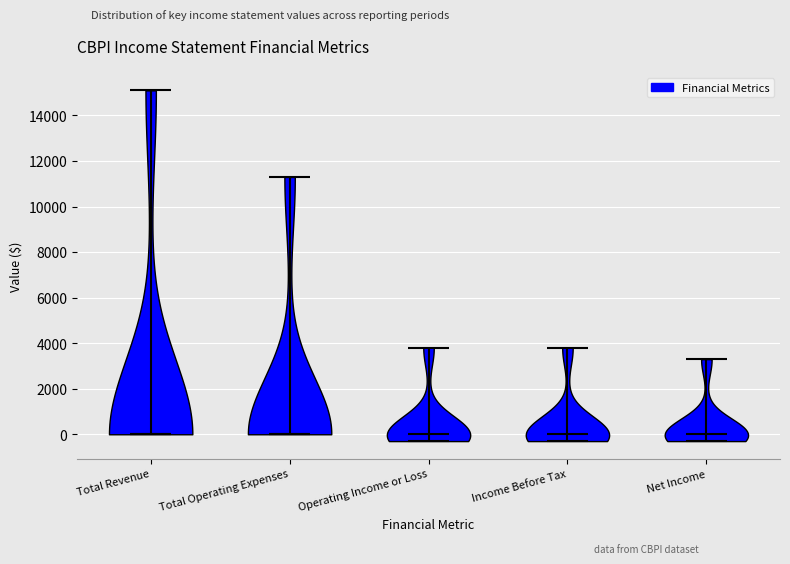

Reading left to right, read every violin against the y-axis: where its median line is, and the lowest and highest points it reaches. The values are not printed on the chart, so give them approximately, as read against the axis.

Total Revenue: median line 0, lowest point 0, highest point 15200
Total Operating Expenses: median line 0, lowest point 0, highest point 11400
Operating Income or Loss: median line 0, lowest point -200, highest point 3800
Income Before Tax: median line 0, lowest point -200, highest point 3800
Net Income: median line 0, lowest point -200, highest point 3400